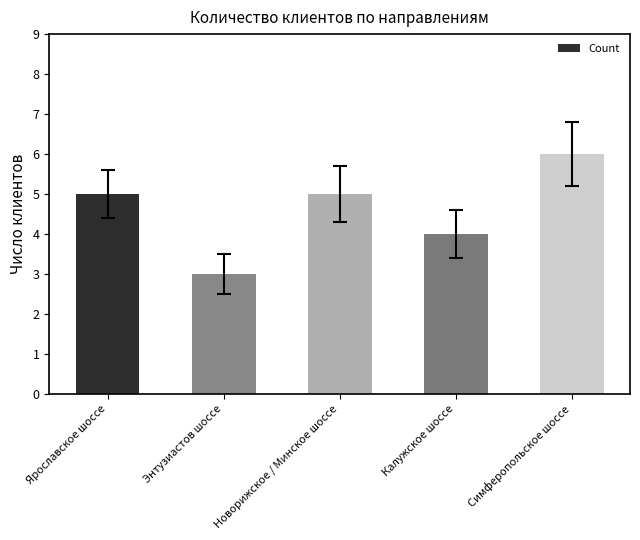

What is the label of the 5th bar from the right?

Ярославское шоссе